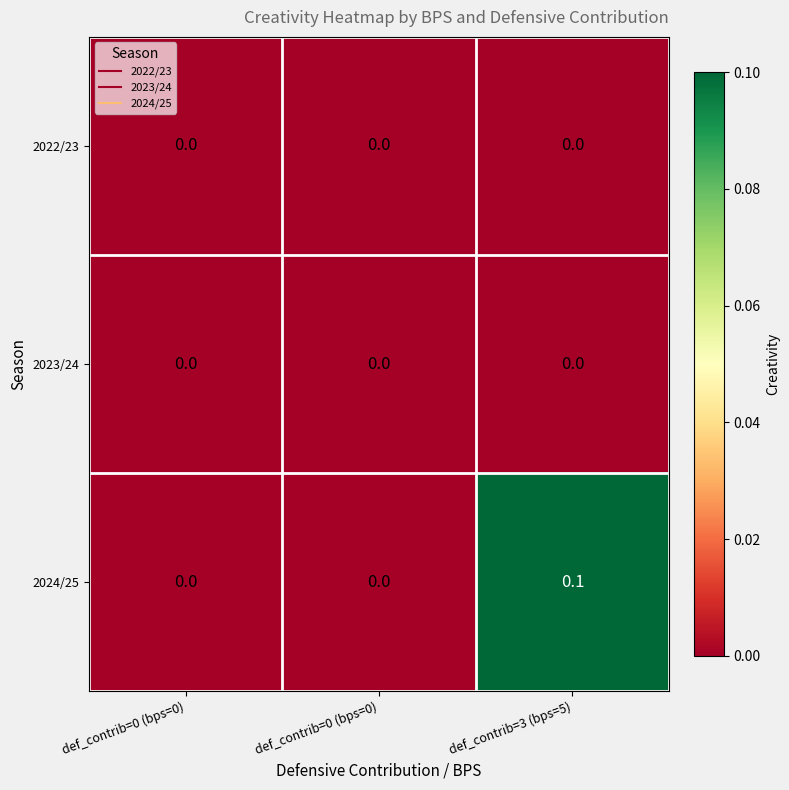

How many values in the 2024/25 series exceed 0?

1